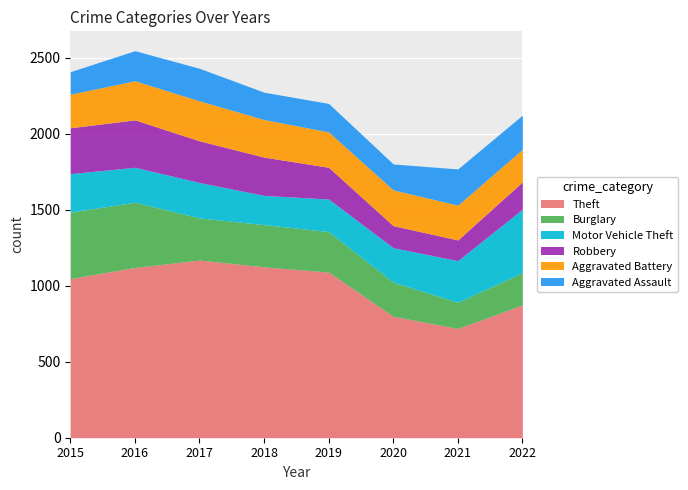

At 2021, list the series in order from largest to smallest.

Theft, Motor Vehicle Theft, Aggravated Assault, Aggravated Battery, Burglary, Robbery